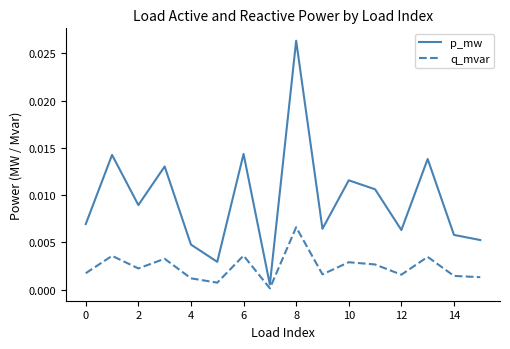

How many lines are shown in the chart?

2